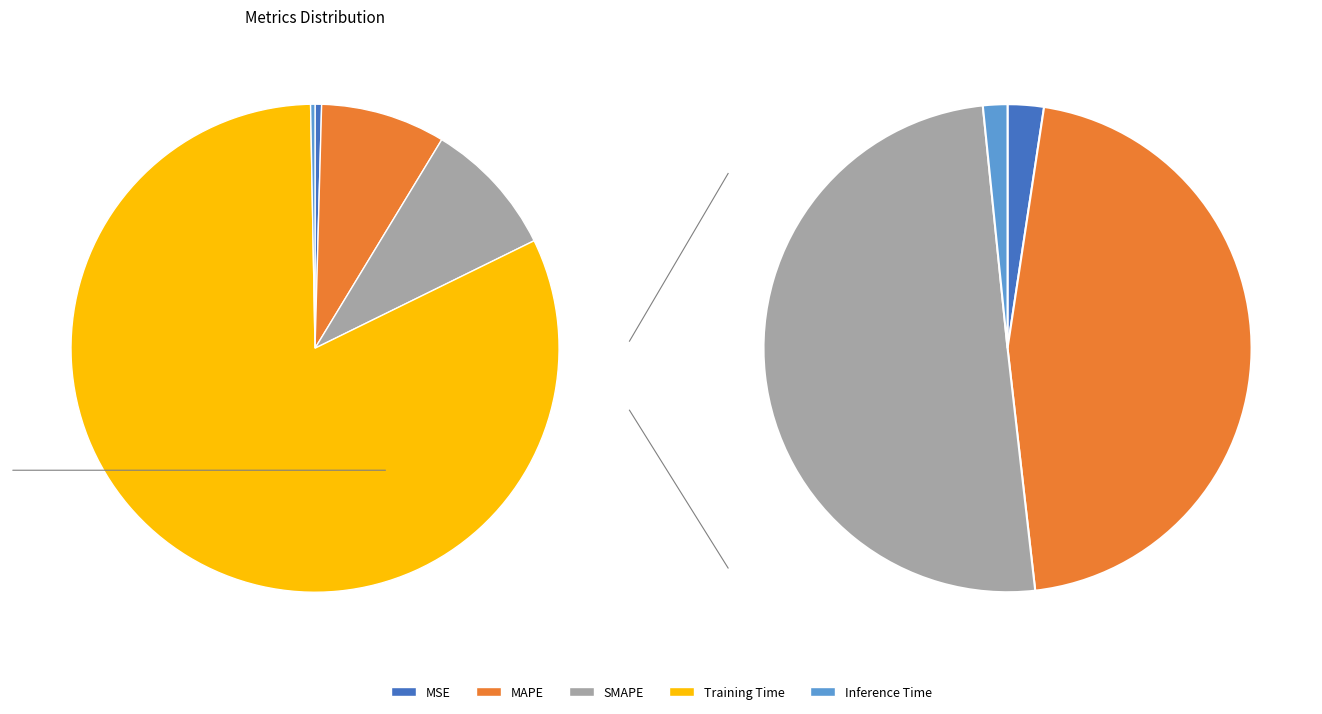

Does MSE account for over 50% of the chart?

No